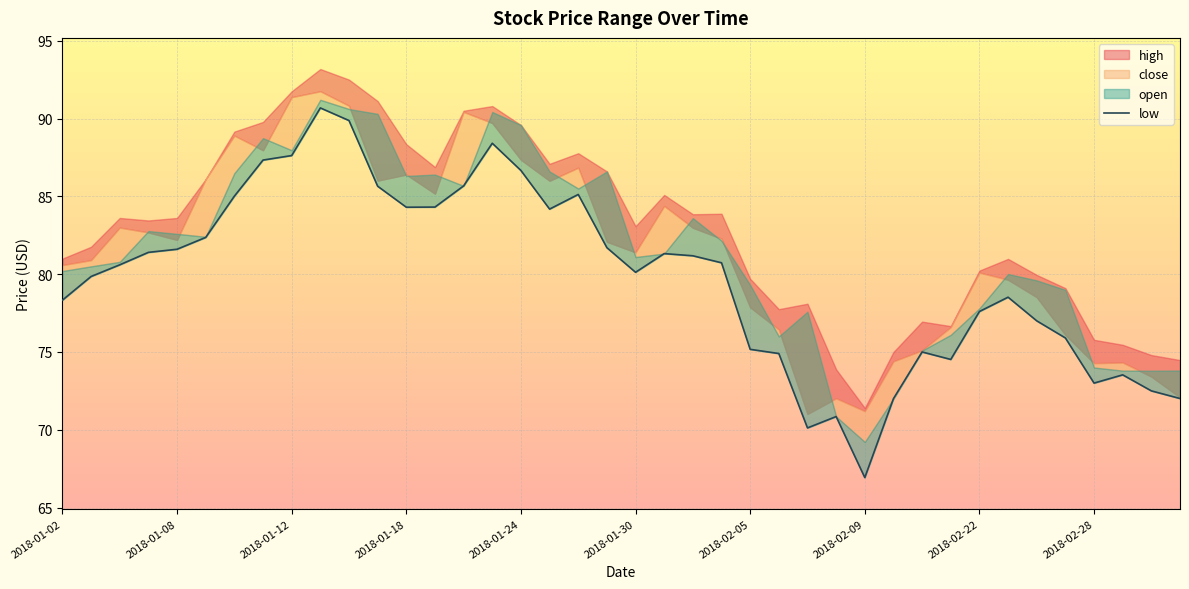

What is the difference between the second highest and minimum values?

22.9